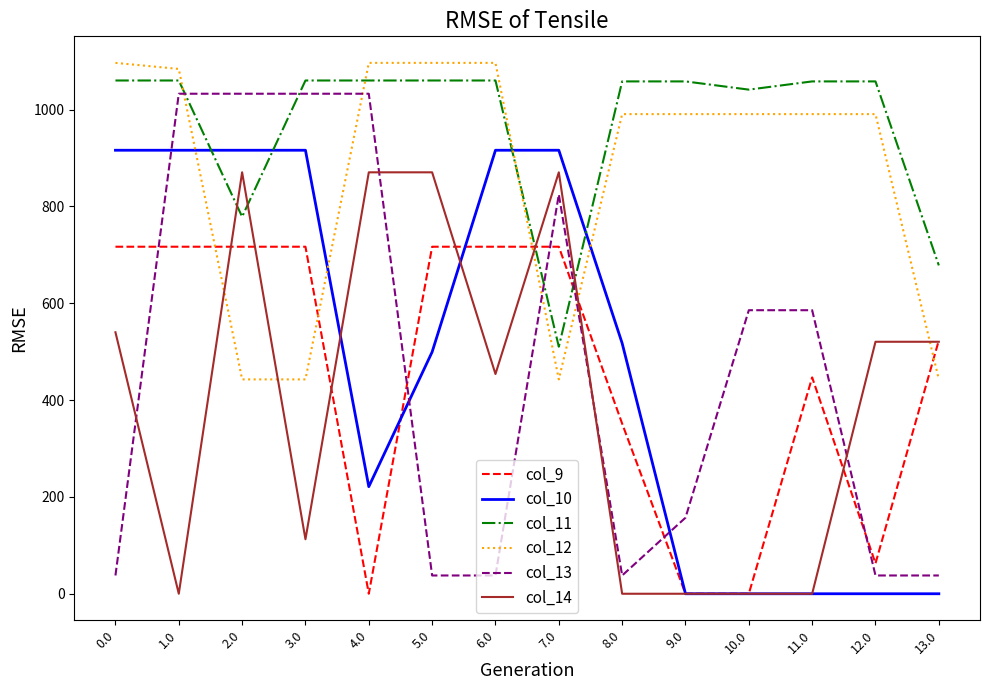

At which category does col_14 reach its first local valley?

1.0